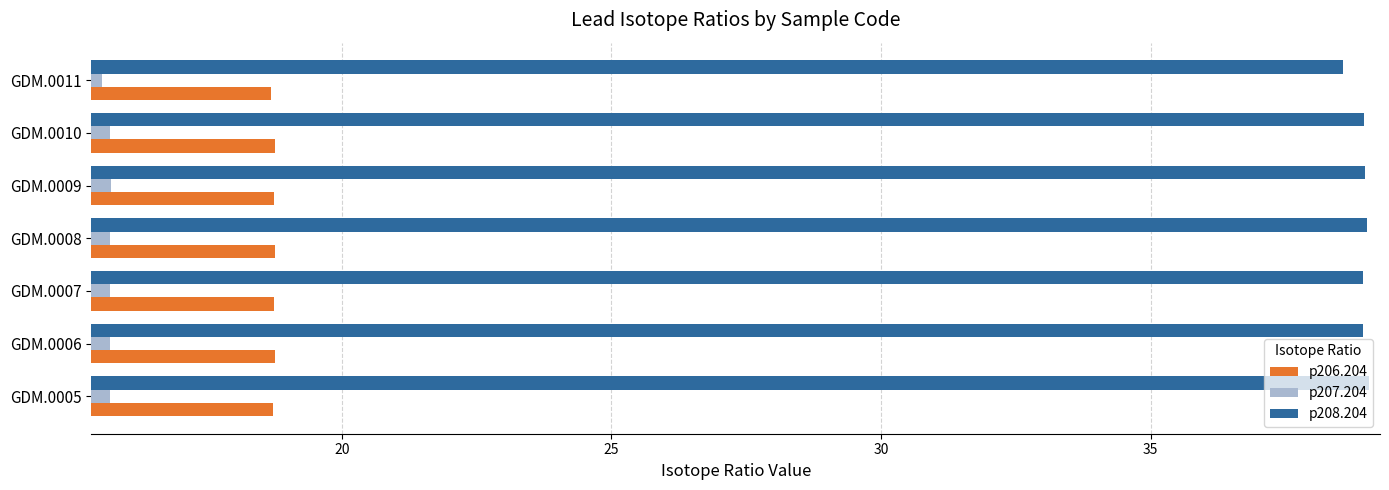

Rank the series at GDM.0006 from highest to lowest value.

p208.204, p206.204, p207.204